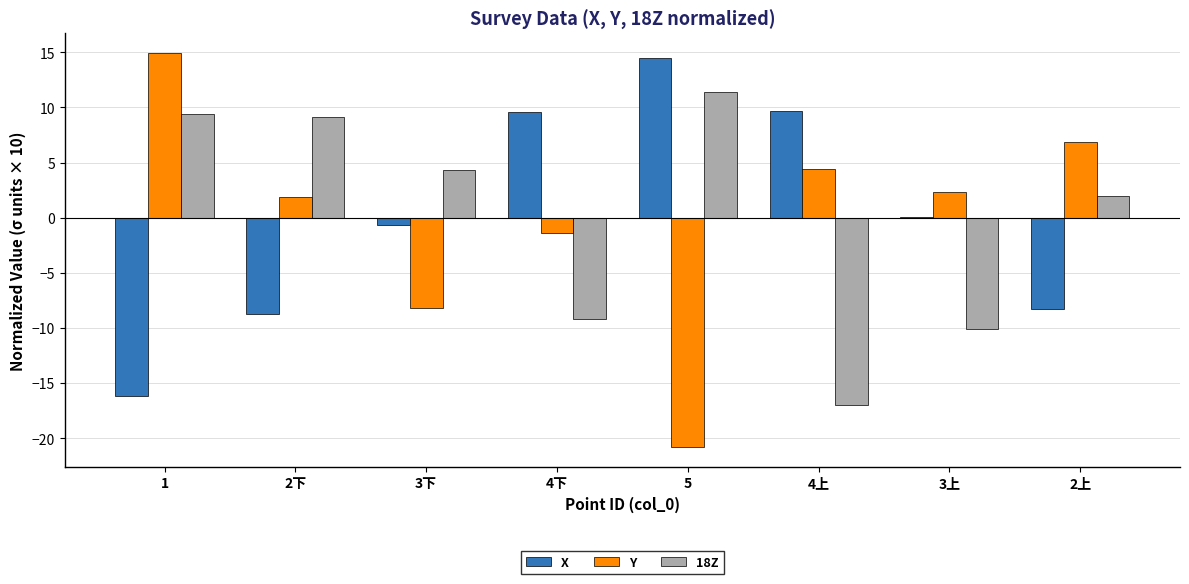

Reading right to left, what are all the values shown in this chart?

X: 2上=-8.2	3上=0.1	4上=9.6	5=14.4	4下=9.6	3下=-0.7	2下=-8.8	1=-16.1
Y: 2上=6.9	3上=2.3	4上=4.4	5=-20.8	4下=-1.4	3下=-8.2	2下=1.9	1=14.9
18Z: 2上=2.0	3上=-10.1	4上=-17.0	5=11.4	4下=-9.2	3下=4.3	2下=9.2	1=9.4